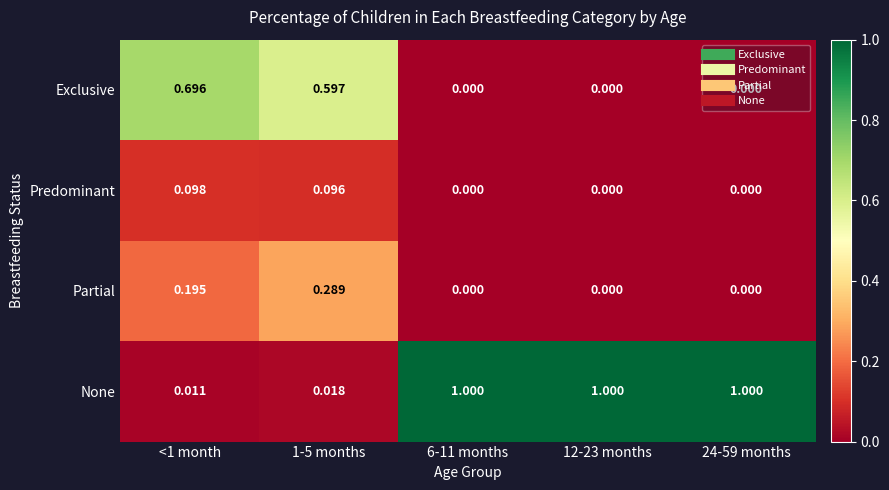

Which series has the largest total across all categories?

None